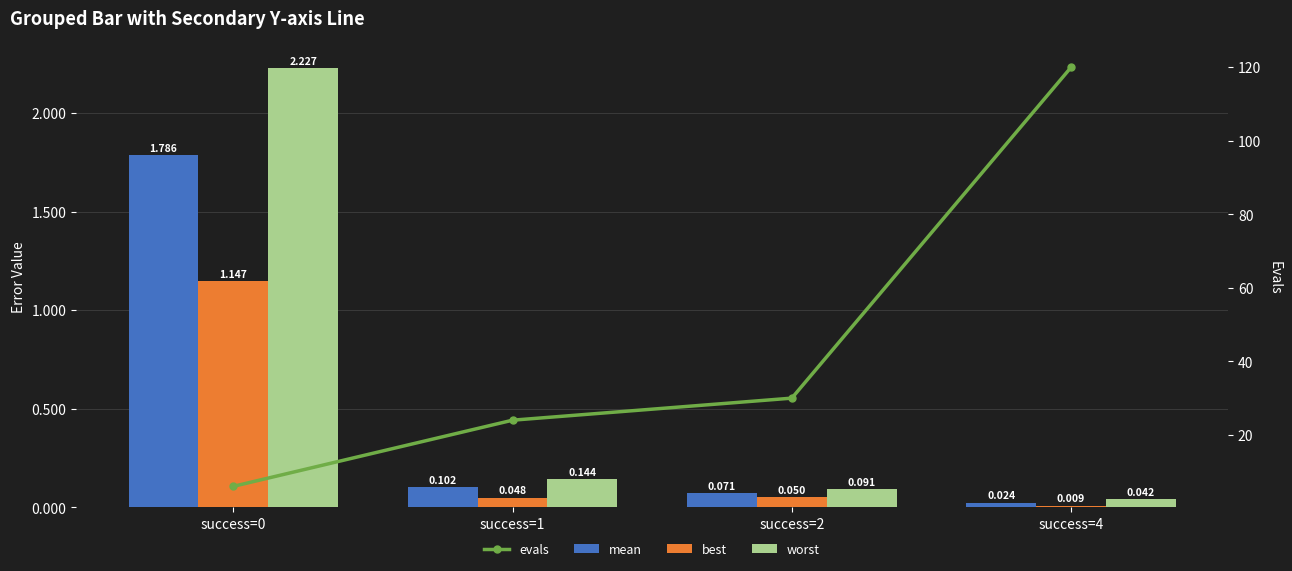

Which series has the widest spread of values?

evals